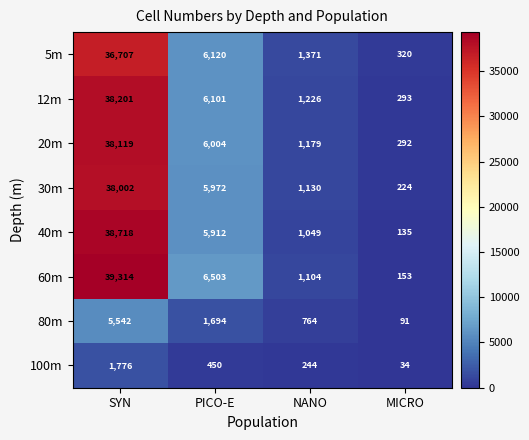

The 40m series shows 5912 at PICO-E. True or false?

True